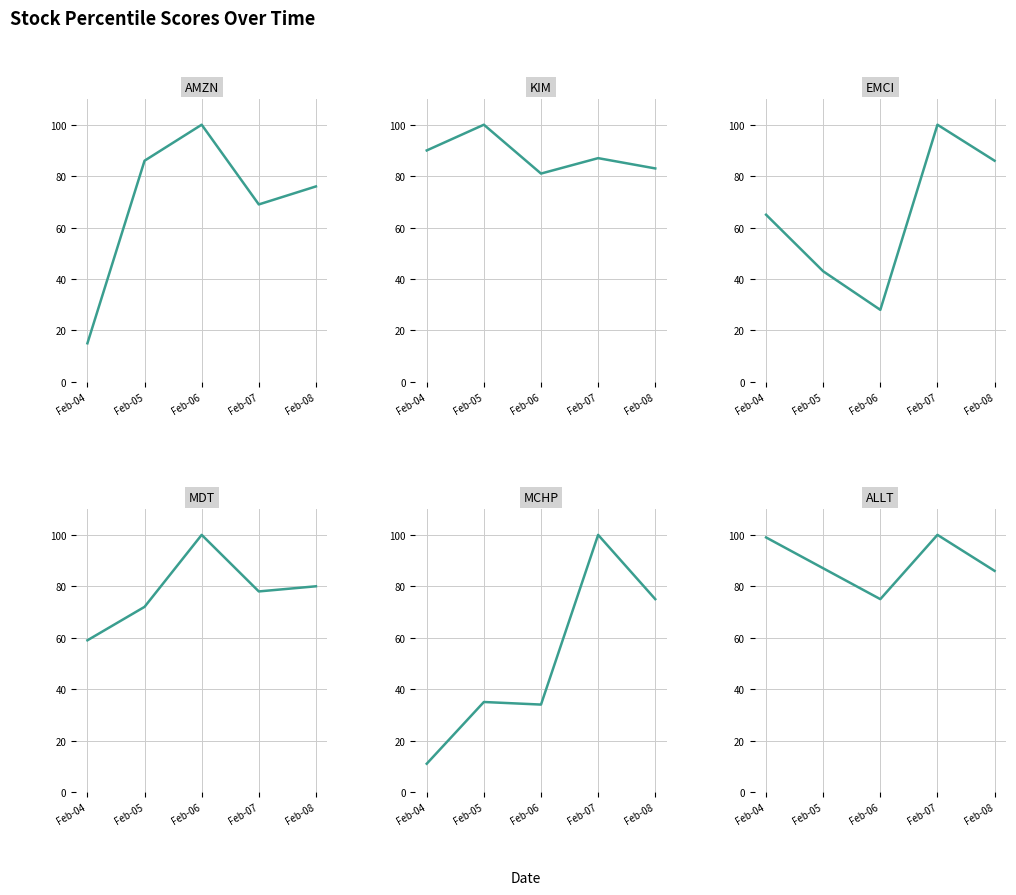

What is the smallest value displayed?

11